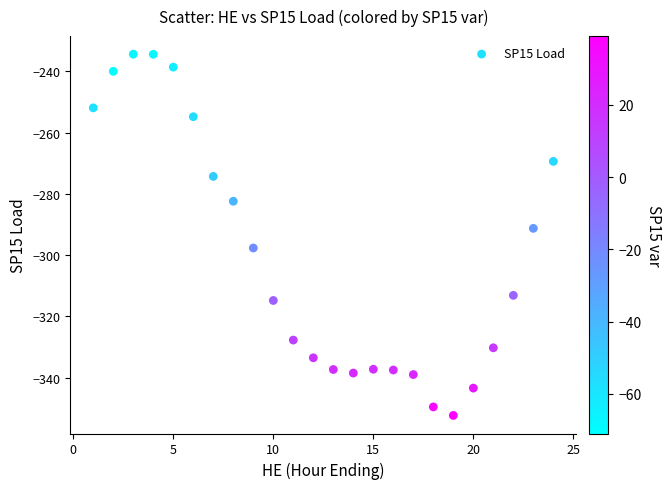

What is the range of X values (max minus min)?

23.0